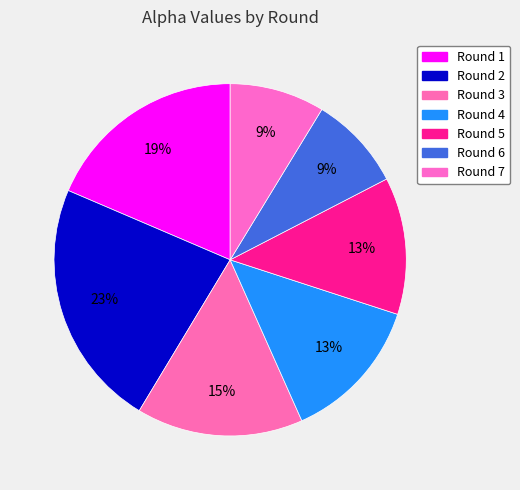

To the nearest percent, what portion does Round 6 represent?

9%